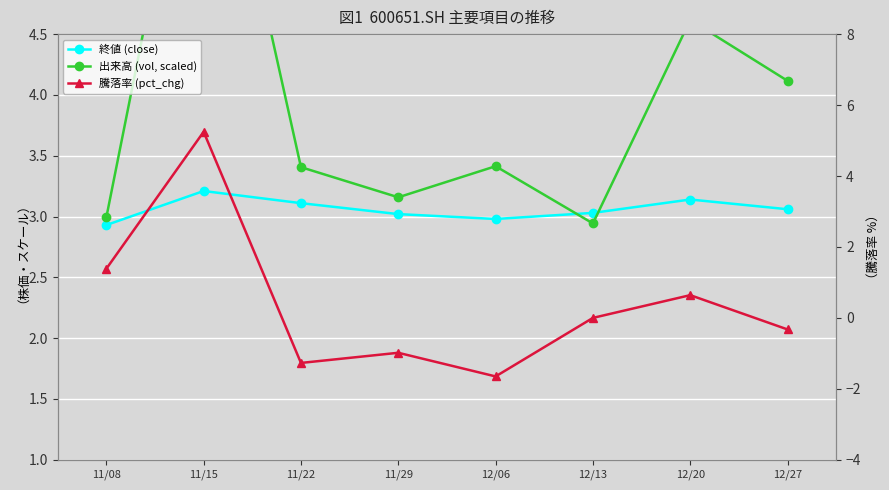

What is the approximate value of 出来高 (vol, scaled) at 12/20?

4.6